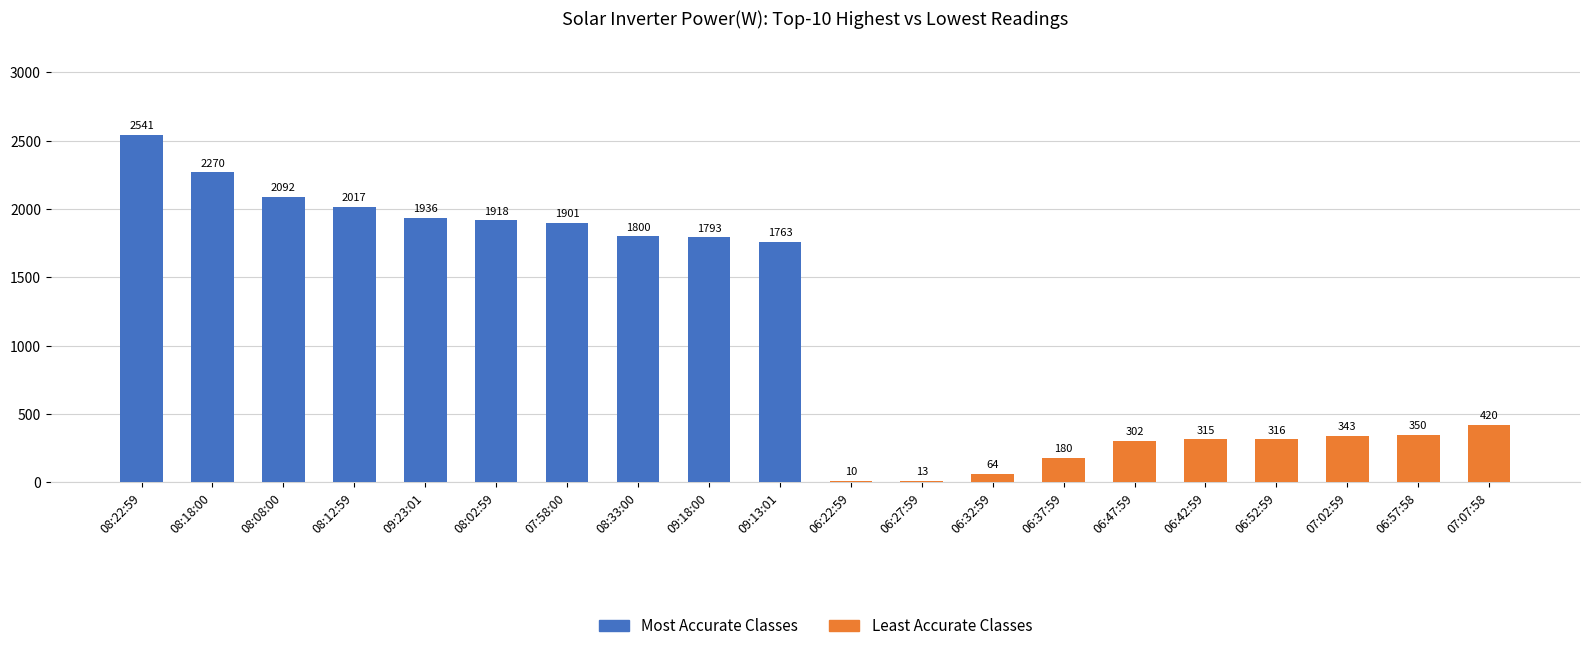

At which category does the chart reach its minimum across all series?

06:22:59